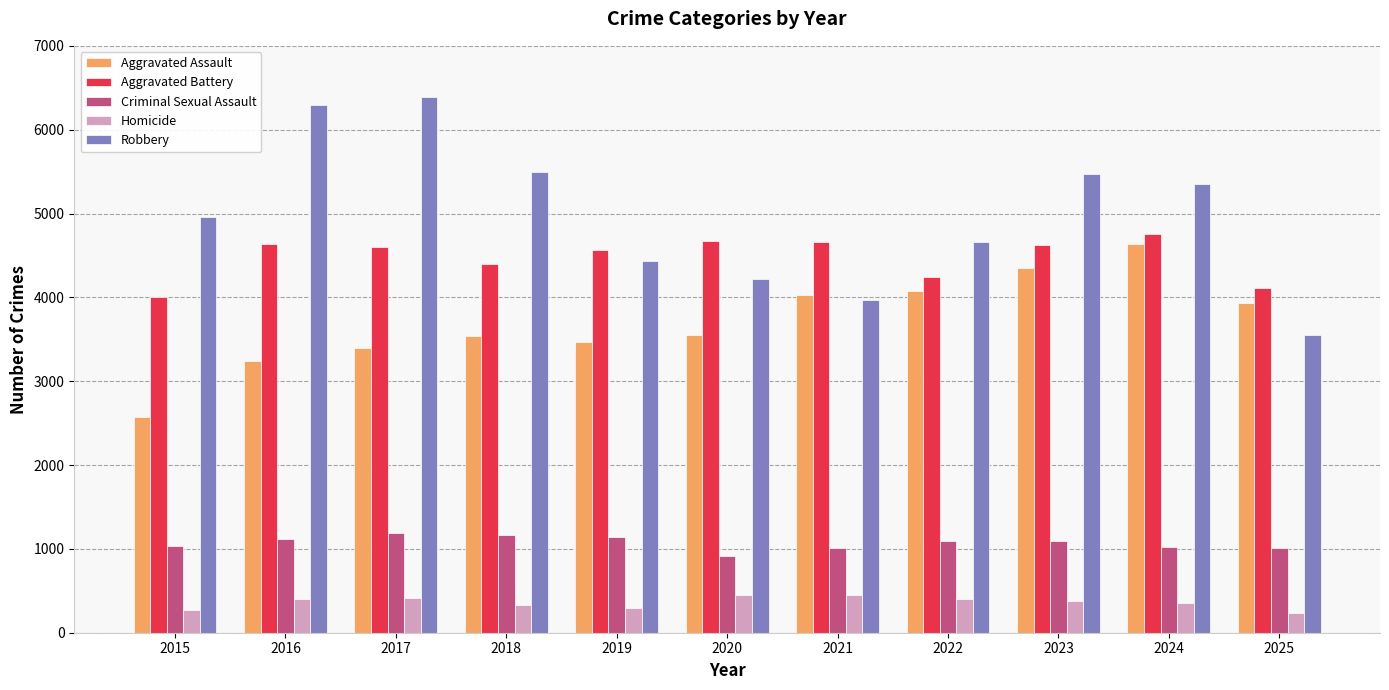

At 2018, list the series in order from largest to smallest.

Robbery, Aggravated Battery, Aggravated Assault, Criminal Sexual Assault, Homicide